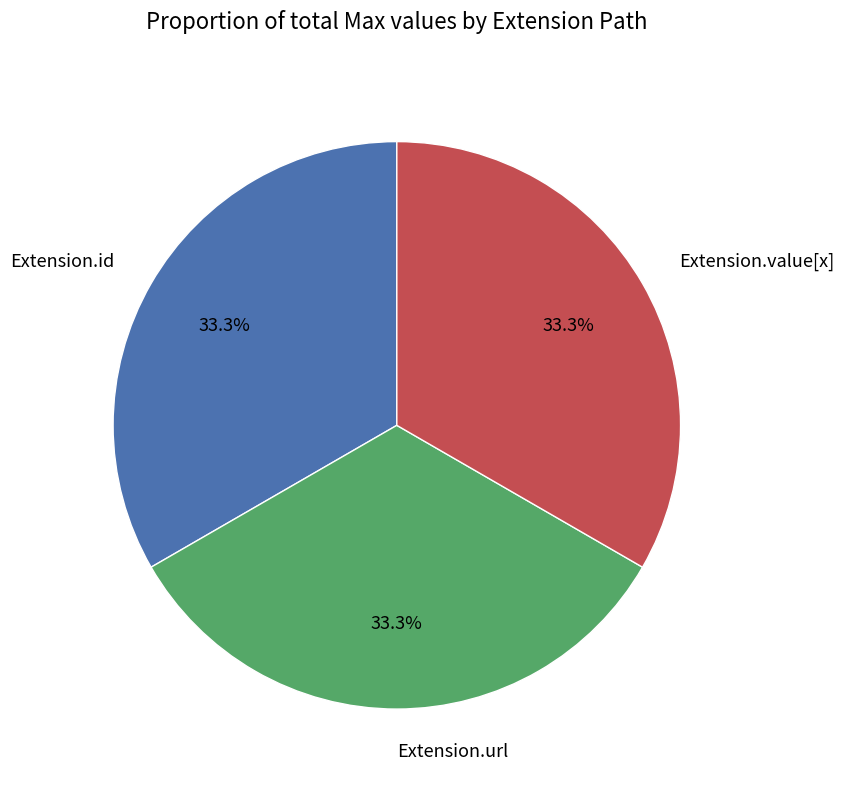

Does Extension.value[x] account for over 50% of the chart?

No